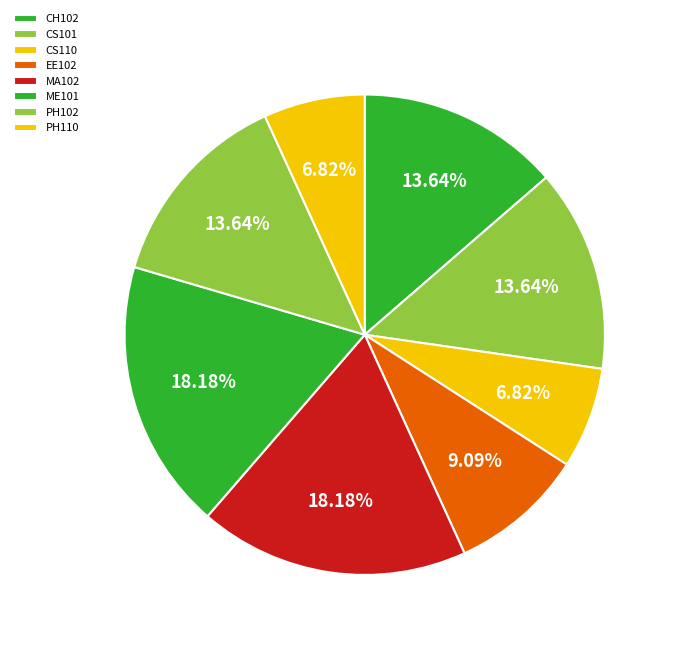

Count the number of slices in the pie.

8